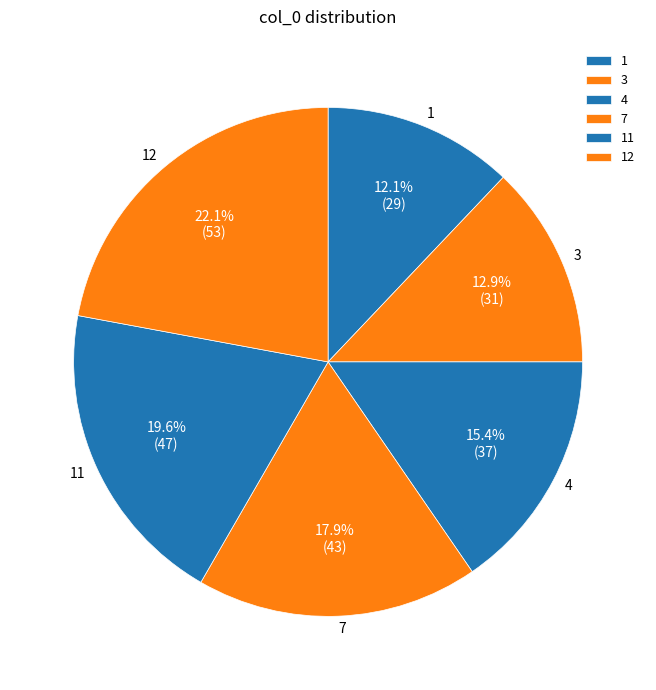

Is there any slice that represents more than half of the pie?

No